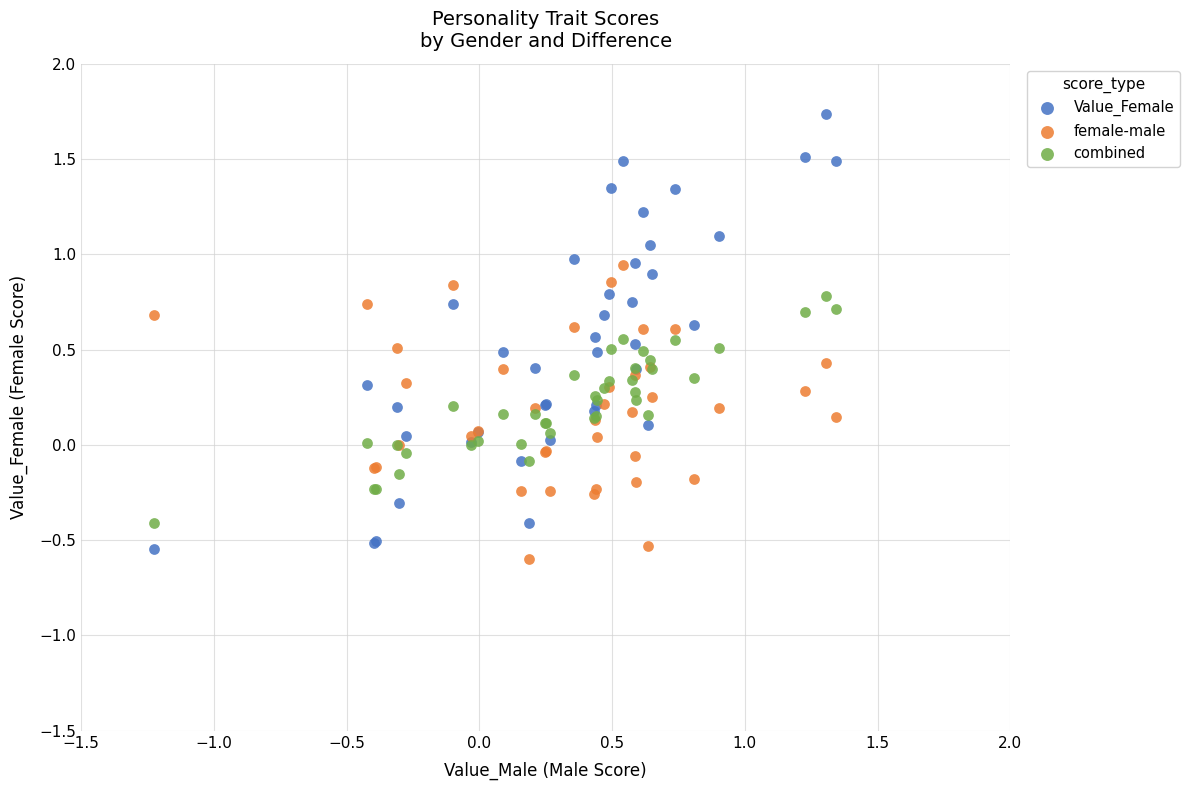

Which series reaches the maximum Y coordinate?

Value_Female